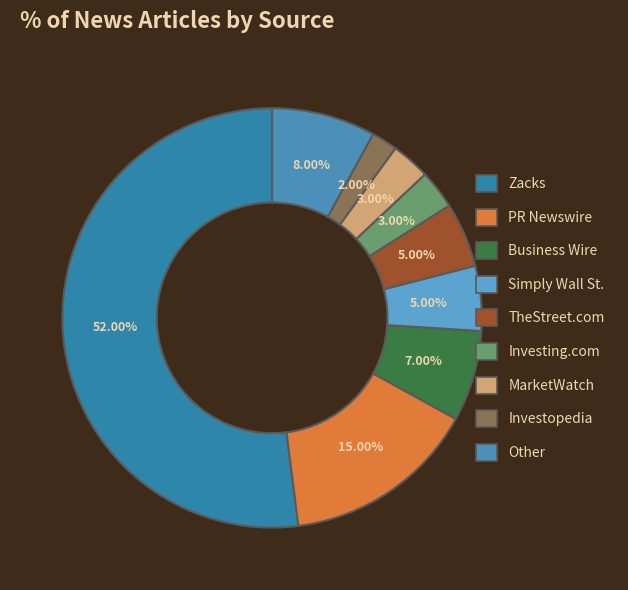

What is the largest slice in the pie chart?

Zacks